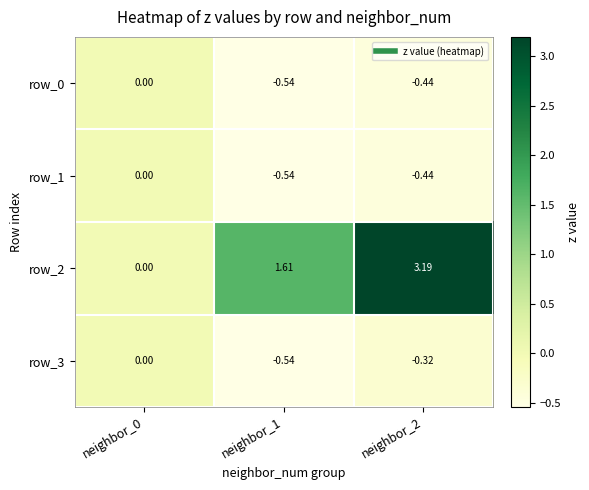

Is the value of row_1 at neighbor_2 greater than the value of row_3 at neighbor_1?

Yes